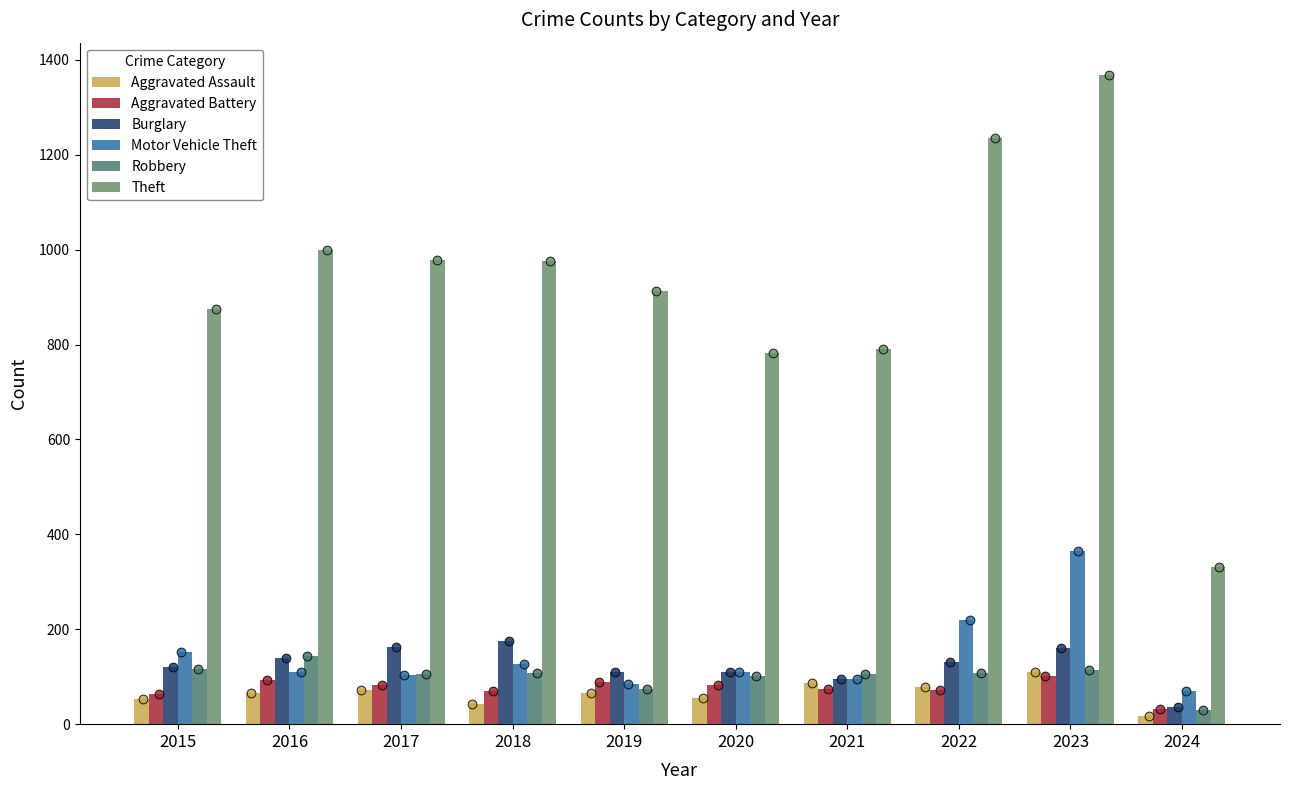

Which series contains the highest Y value?

Theft